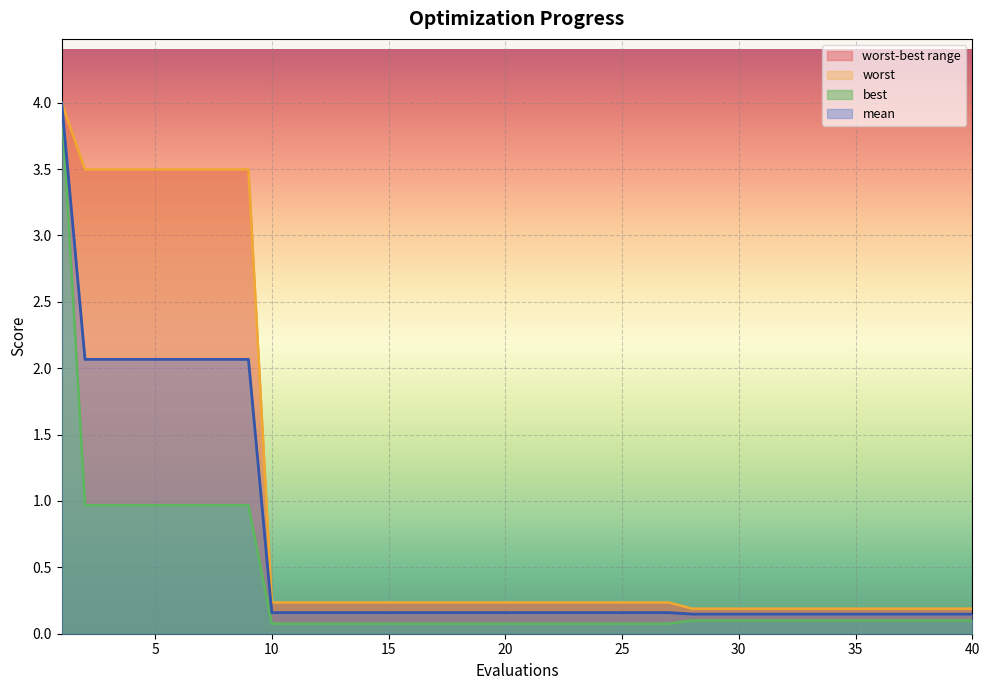

Rank the categories by mean value from lowest to highest.

28, 29, 30, 31, 32, 33, 34, 35, 36, 37, 38, 39, 40, 10, 11, 12, 13, 14, 15, 16, 17, 18, 19, 20, 21, 22, 23, 24, 25, 26, 27, 2, 3, 4, 5, 6, 7, 8, 9, 1